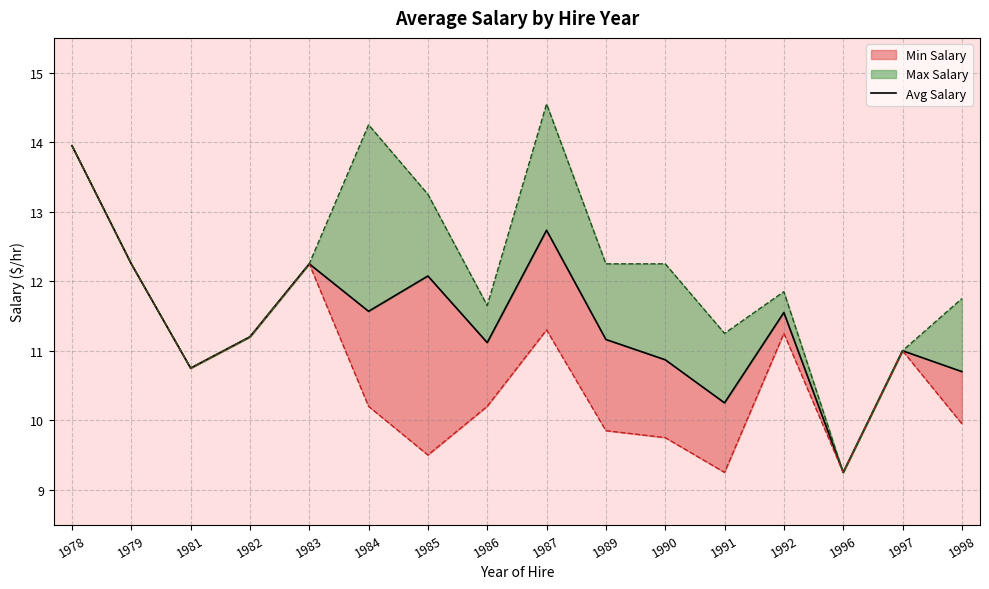

How many points are higher than both their immediate neighbors (excluding endpoints)?

5